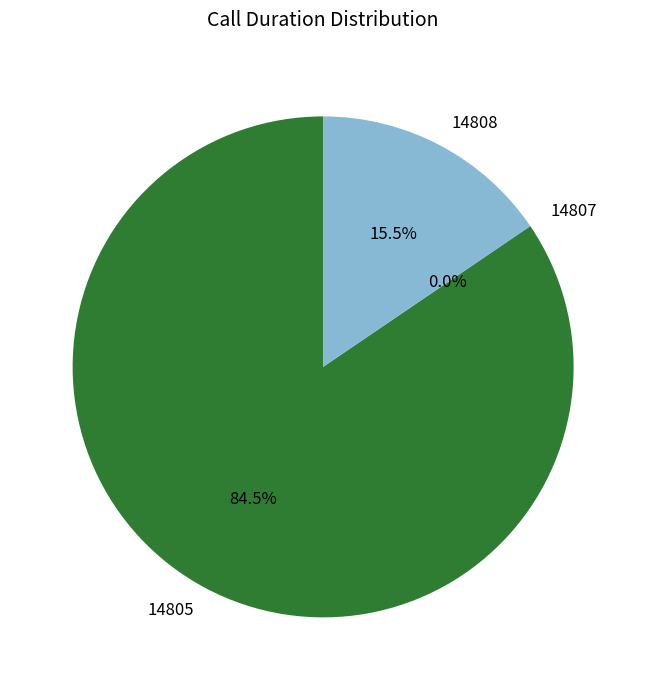

Which has a higher value, 14808 or 14805?

14805